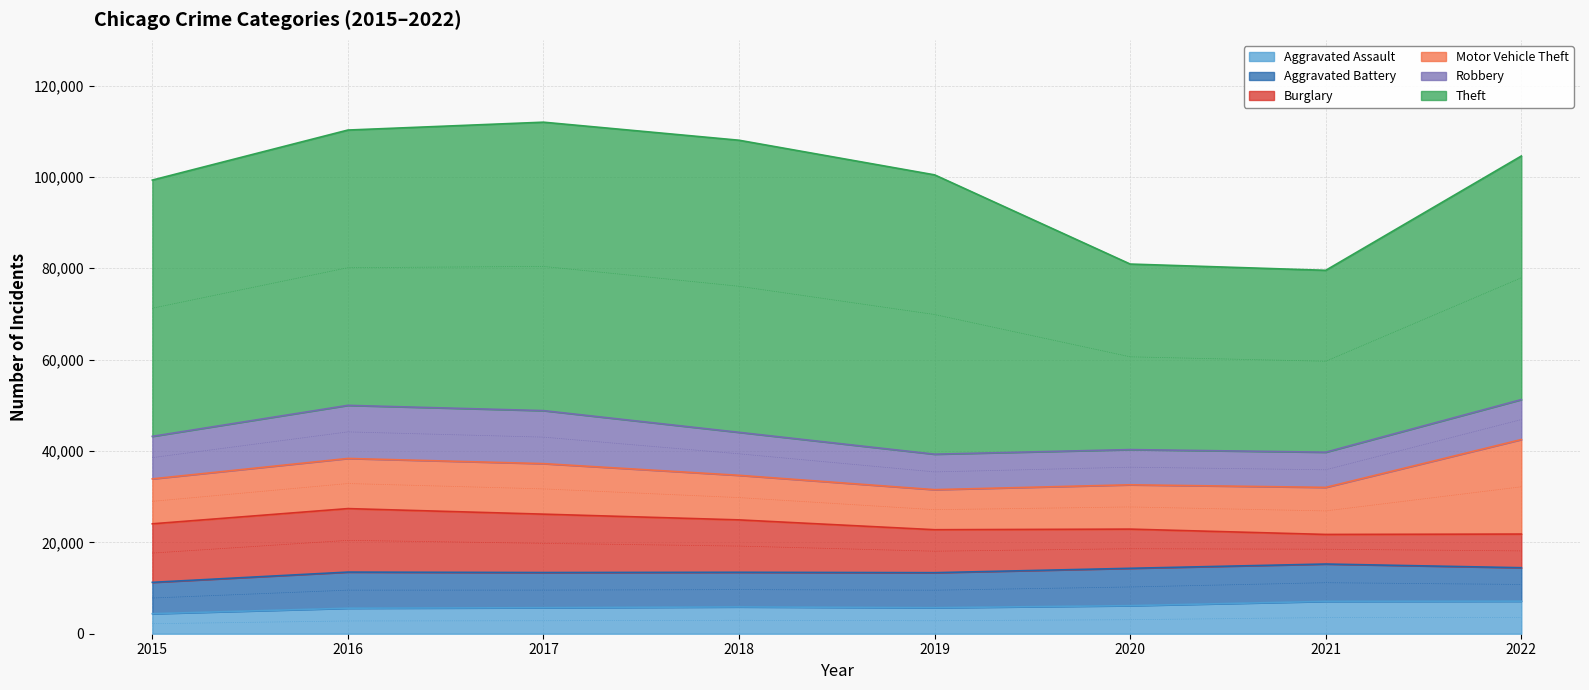

What is the difference between the Burglary values at 2017 and 2016?

1121